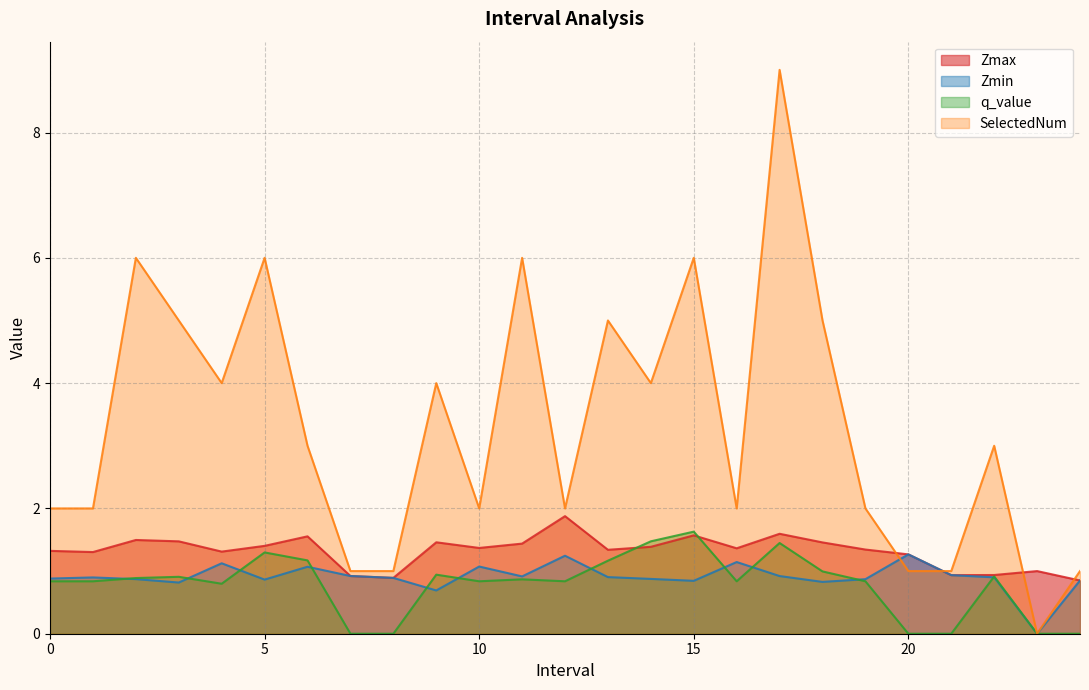

Where does the SelectedNum series first go above 3?

2